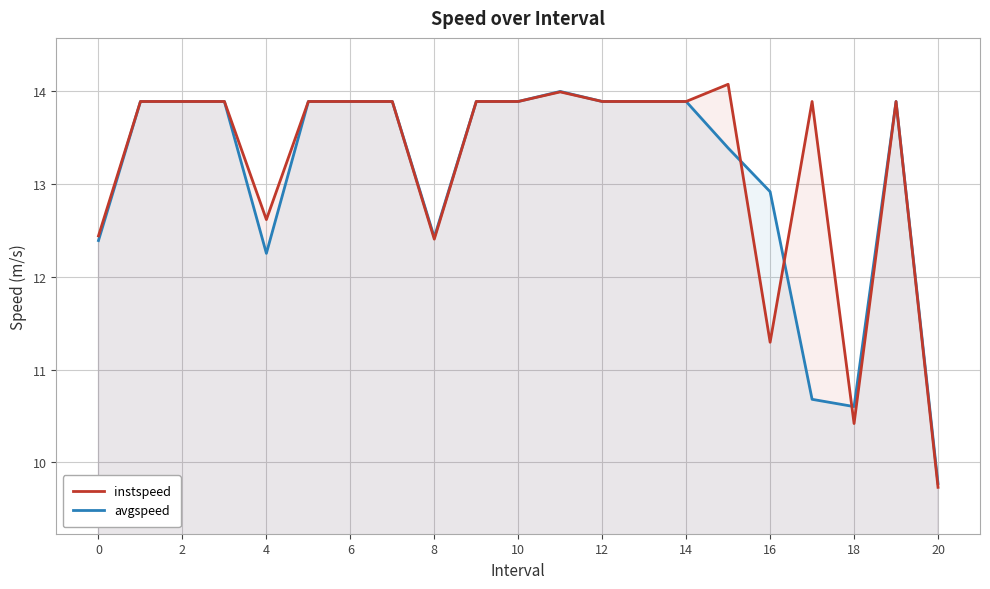

What is the lowest value of the avgspeed series?

9.8